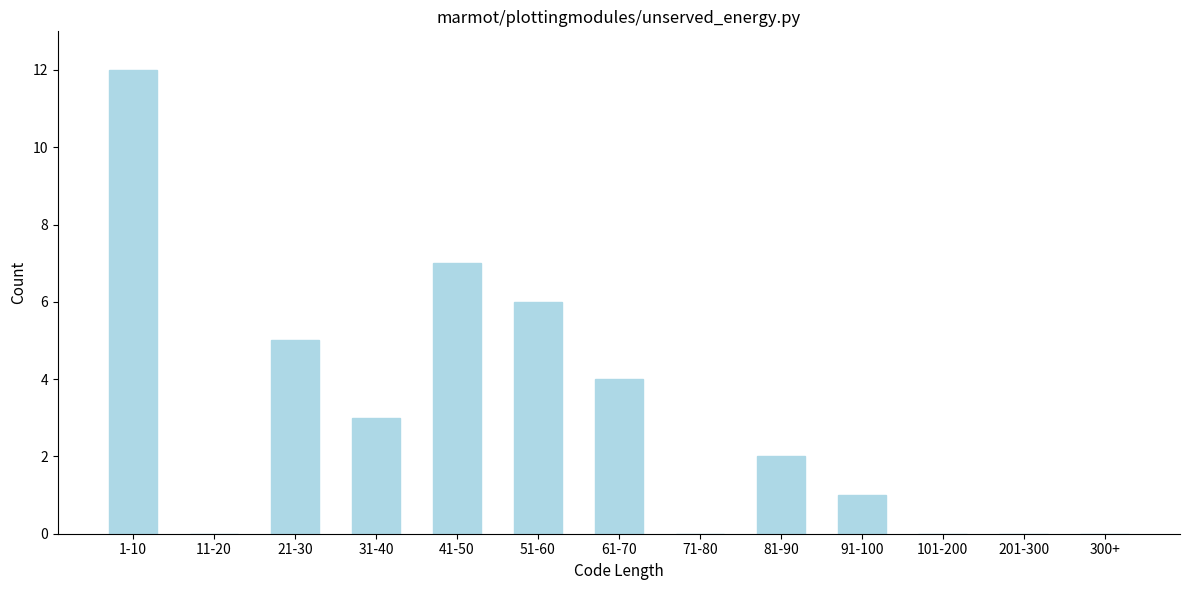

Reading right to left, list all the values displayed in this chart.

300+=0	201-300=0	101-200=0	91-100=1	81-90=2	71-80=0	61-70=4	51-60=6	41-50=7	31-40=3	21-30=5	11-20=0	1-10=12